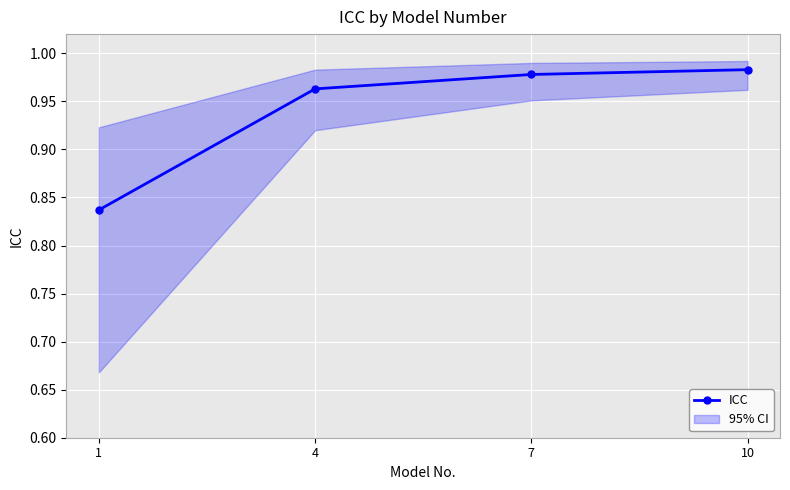

At which category does the chart reach its peak across all series?

10